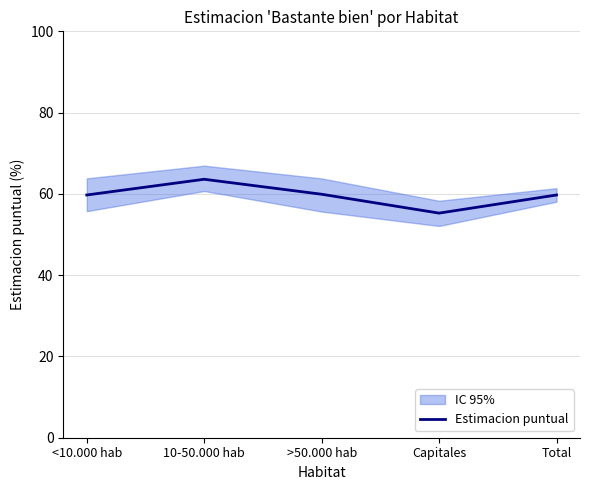

What is the change in value from 10-50.000 hab to >50.000 hab?

-3.7